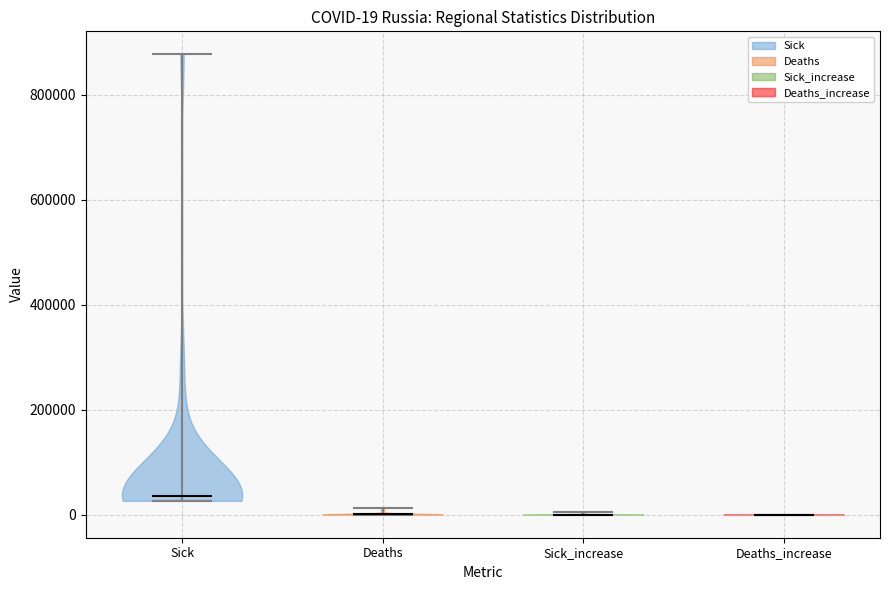

Which violin has the highest median line?

Sick